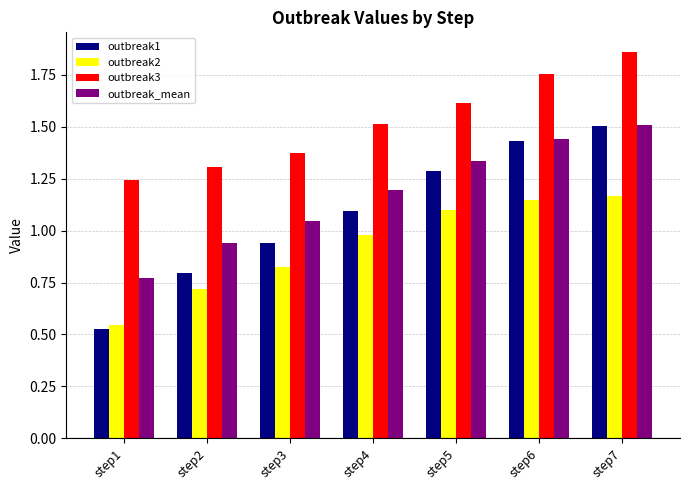

Which series has the largest total across all categories?

outbreak3